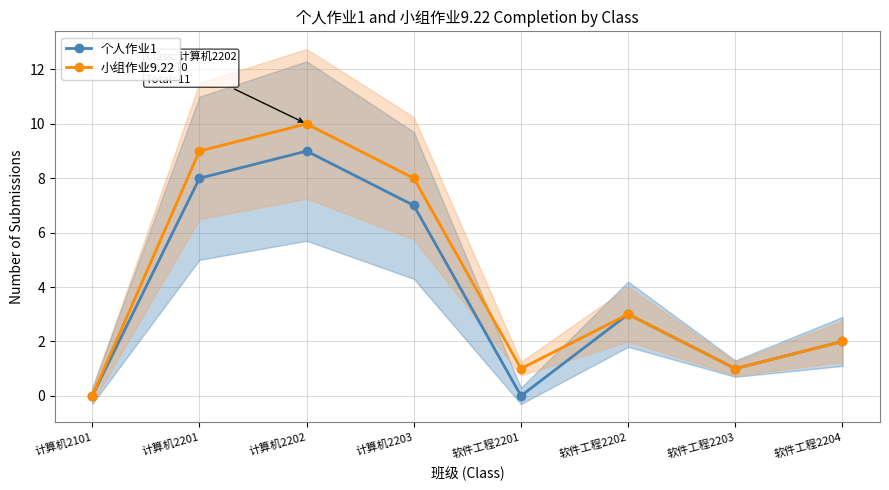

True or false: 个人作业1 has more than 0 points higher than both neighbors.

True